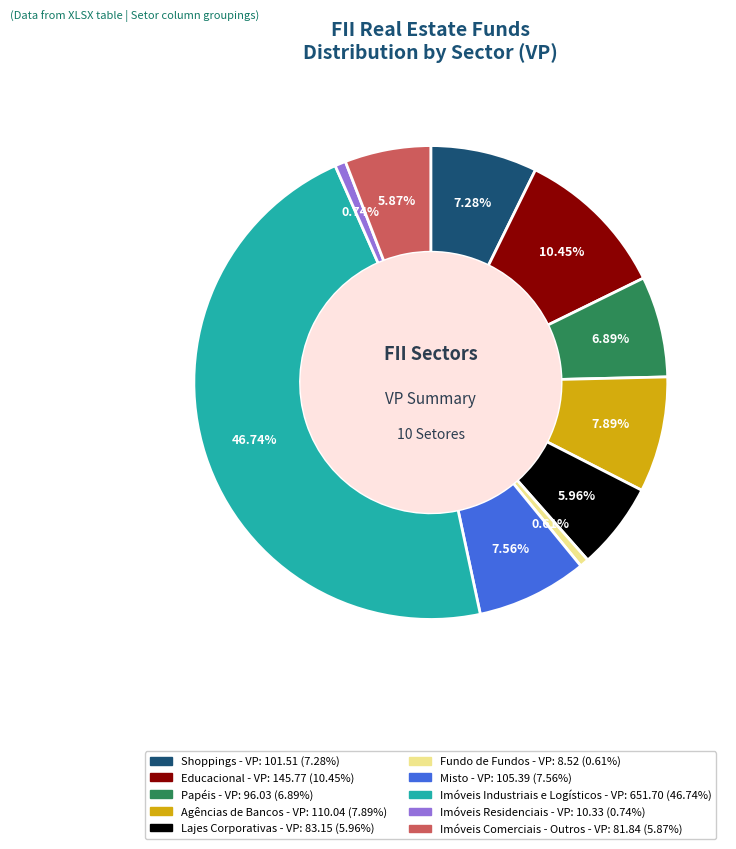

What is the largest slice in the pie chart?

Imóveis Industriais e Logísticos